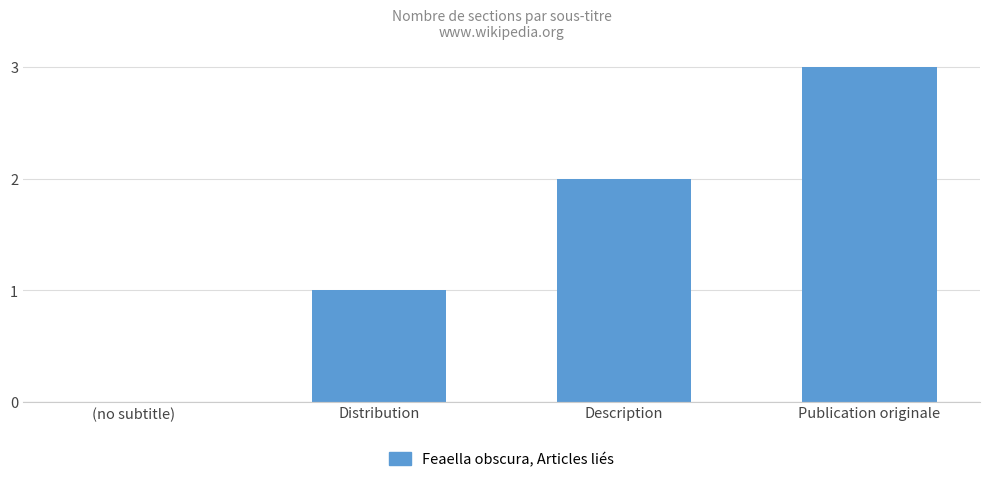

At which category does the chart reach its peak across all series?

Publication originale